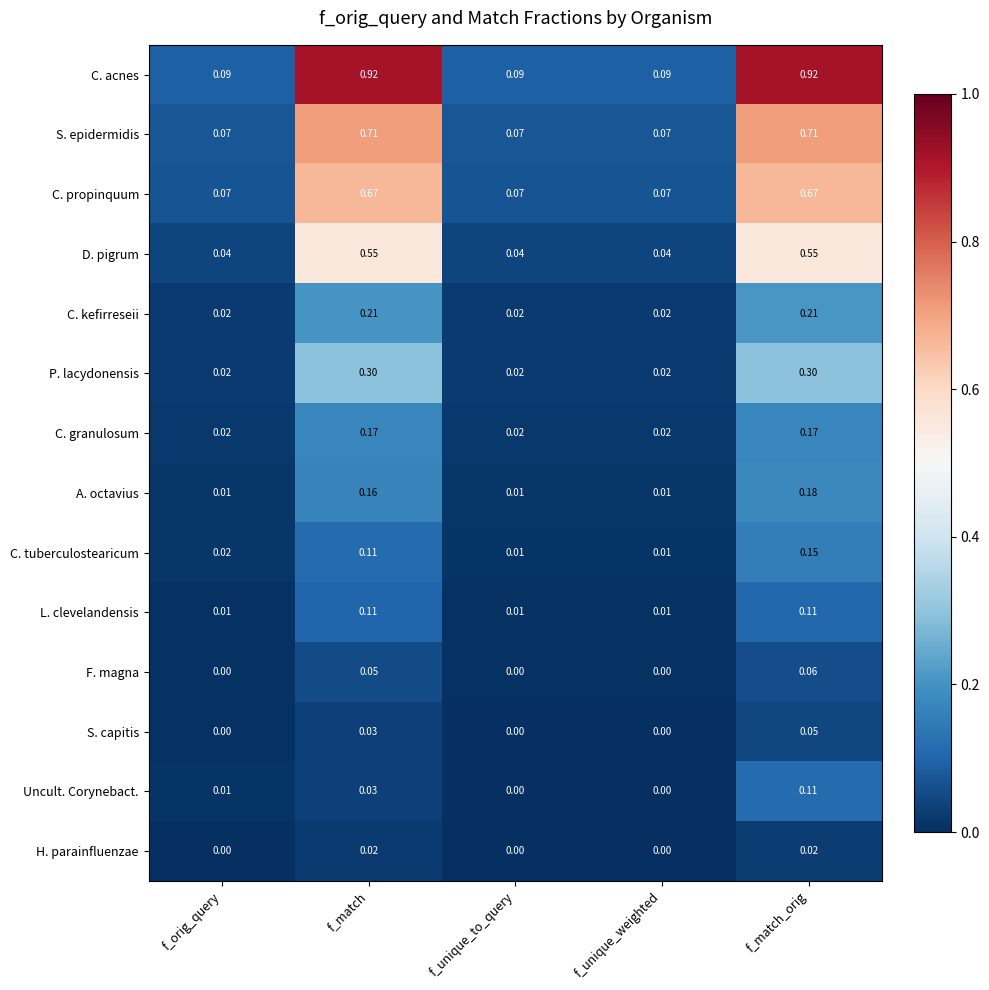

How many categories are shown in the chart?

5